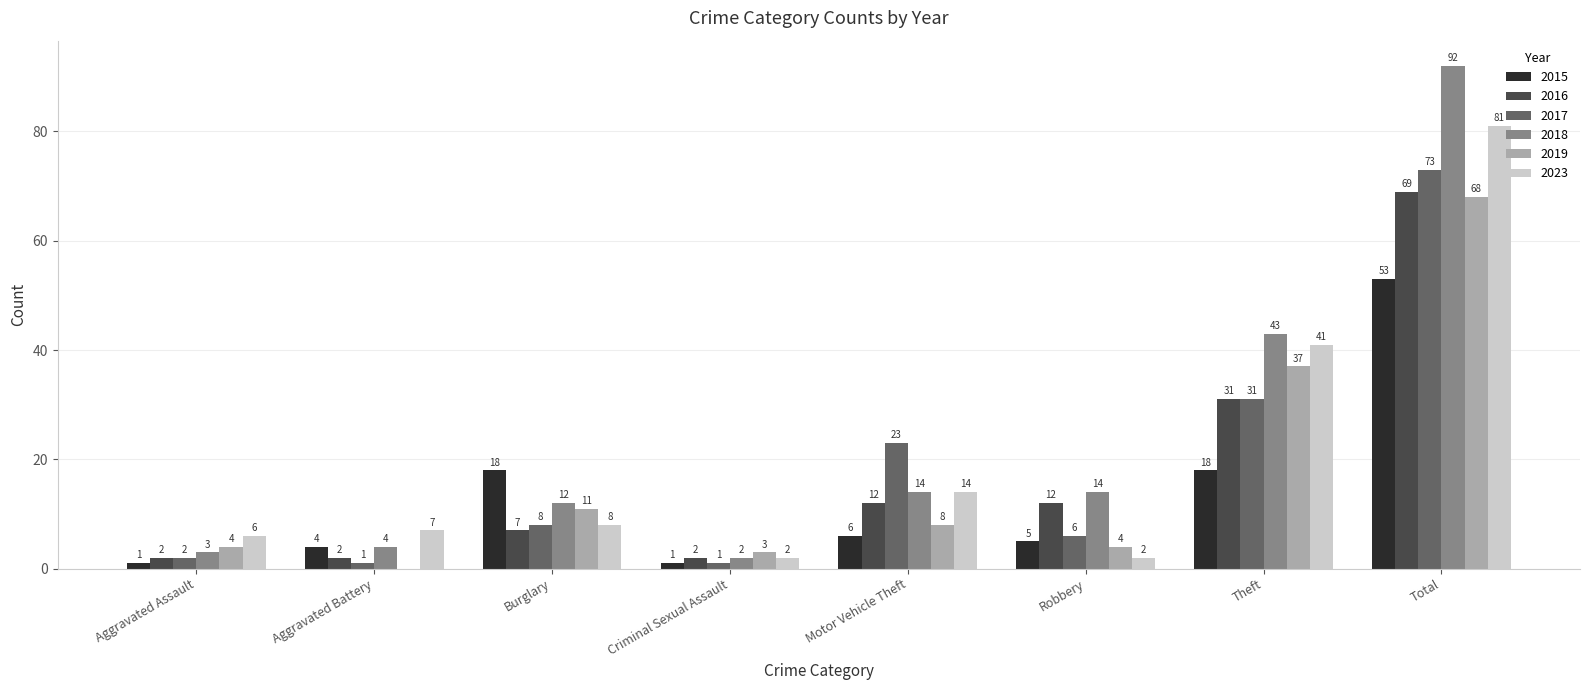

What is the maximum value for 2016?

69